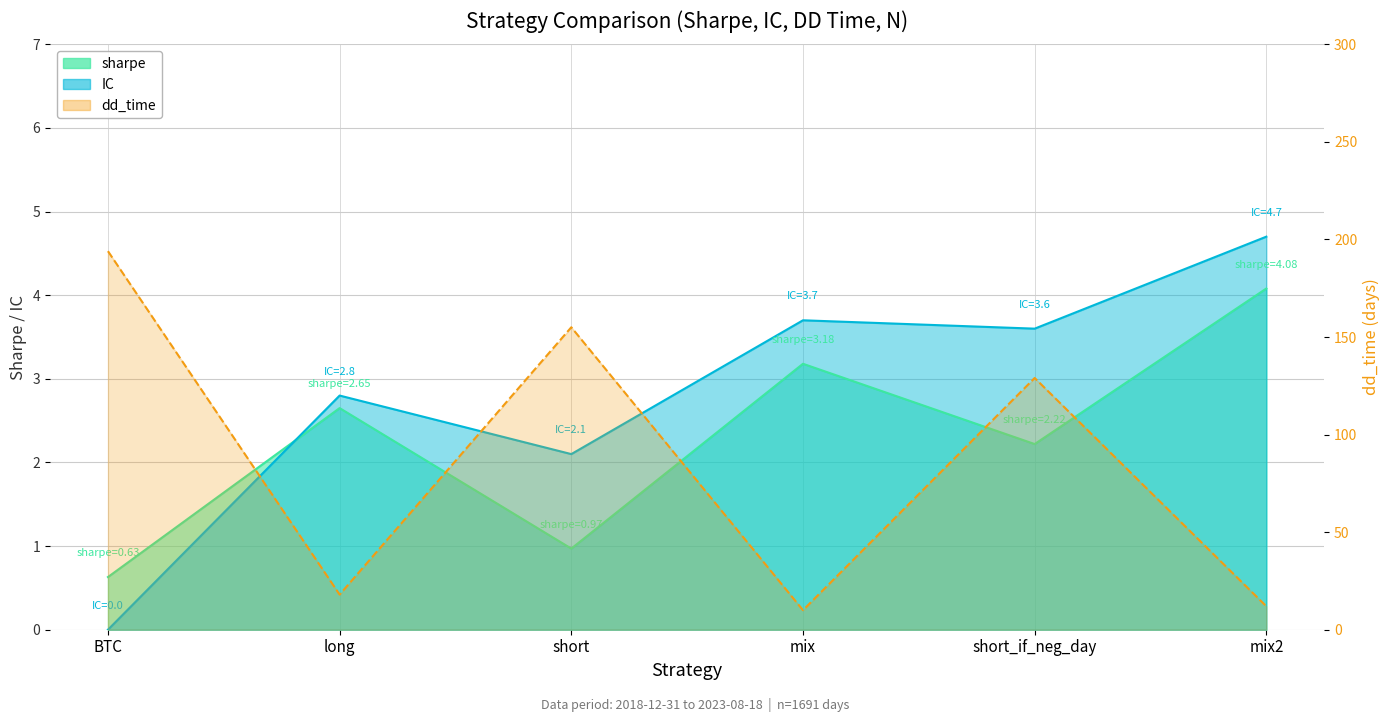

Where is the first local maximum for dd_time?

short